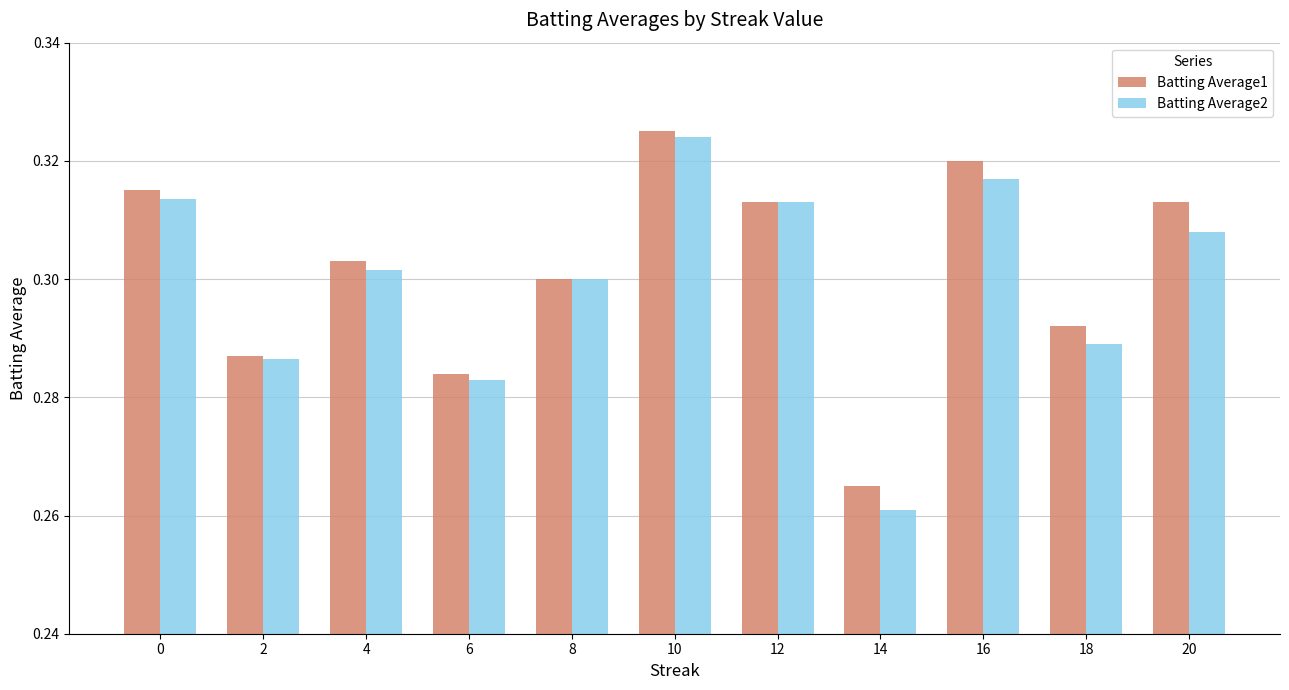

Count the Batting Average1 values in the range 0 to 1.

11